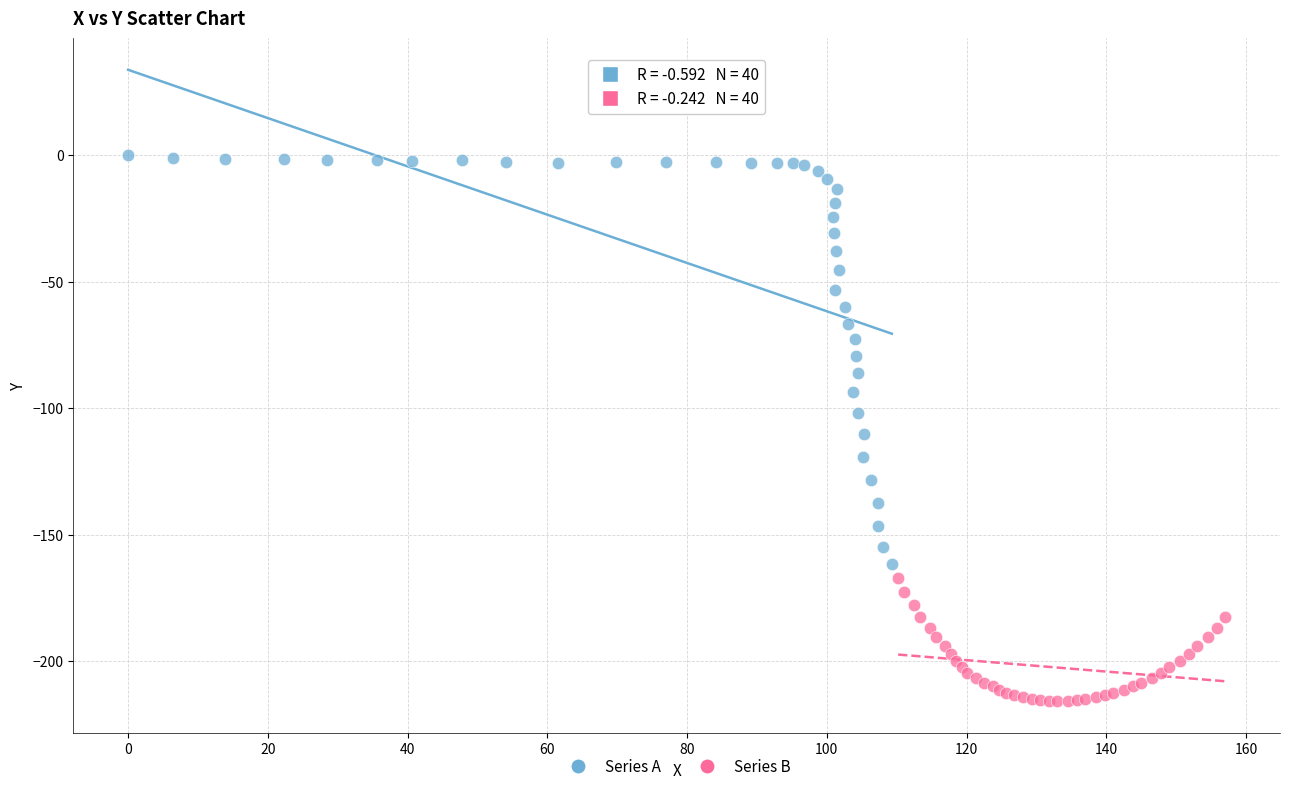

Which series has the widest spread of Y values?

Series A